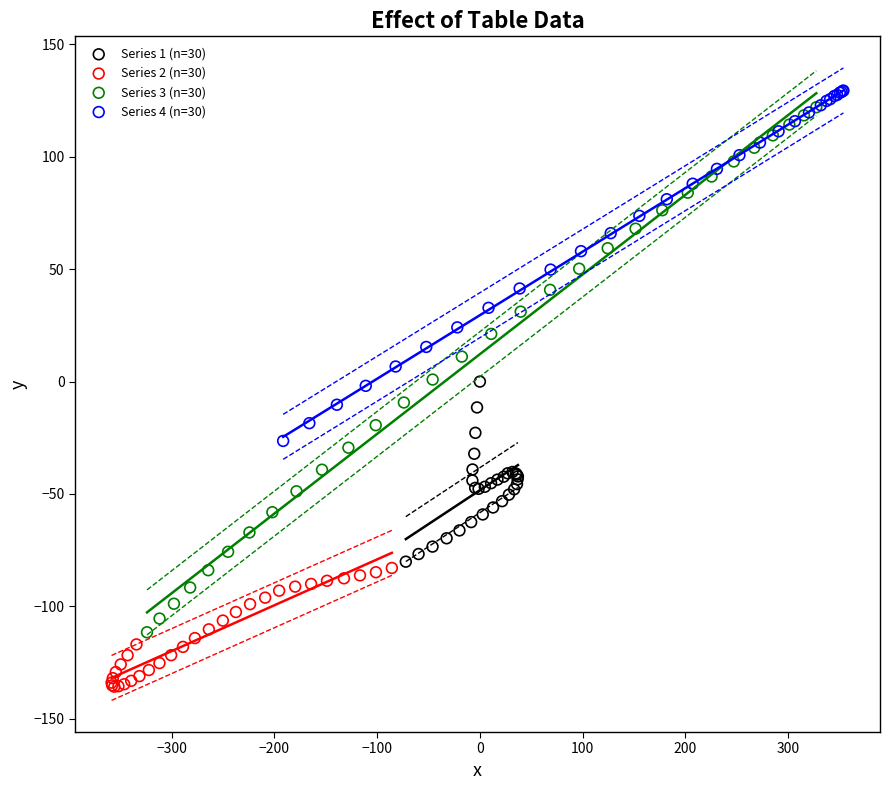

Which series contains the highest Y value?

Series 4 (n=30)